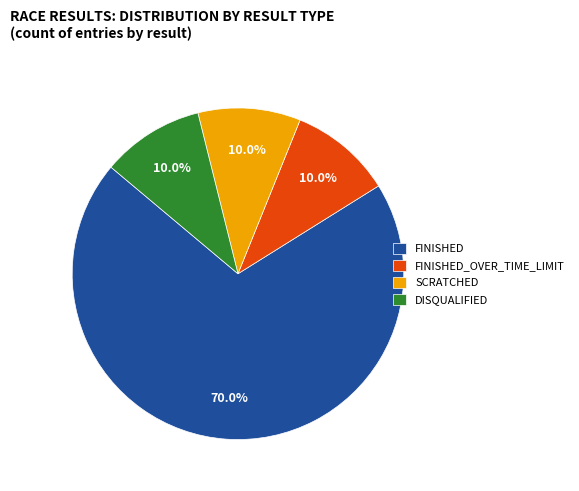

How many segments does this pie chart have?

4